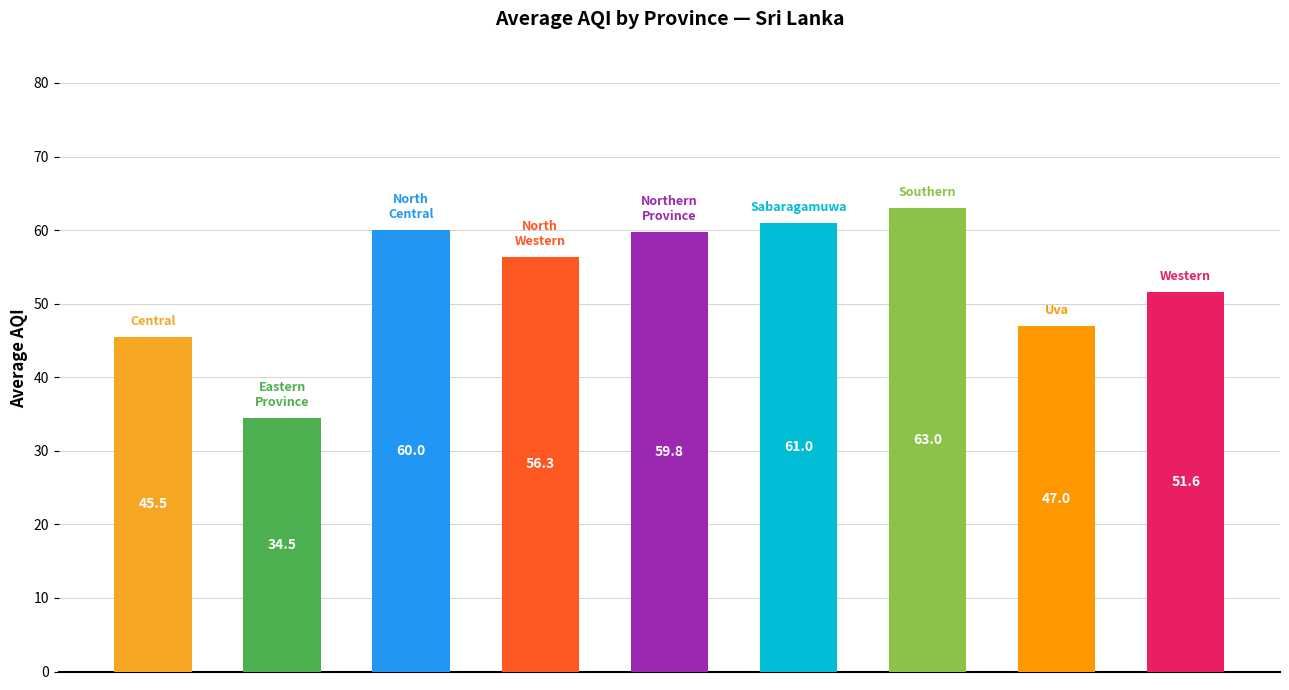

Reading left to right, extract all data points from this chart.

45.5	34.5	60.0	56.3	59.8	61.0	63.0	47.0	51.6